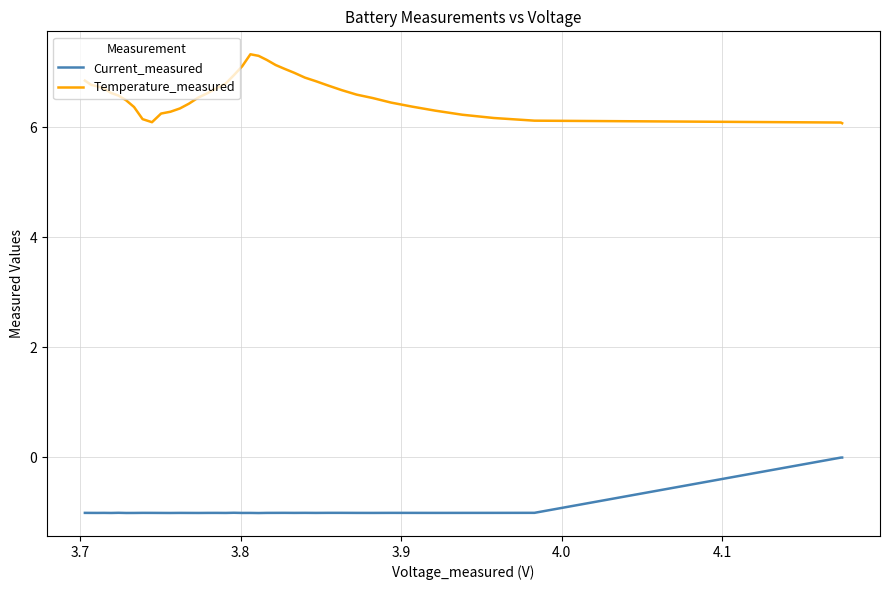

Rank the series by their average value, from lowest to highest.

Current_measured, Temperature_measured